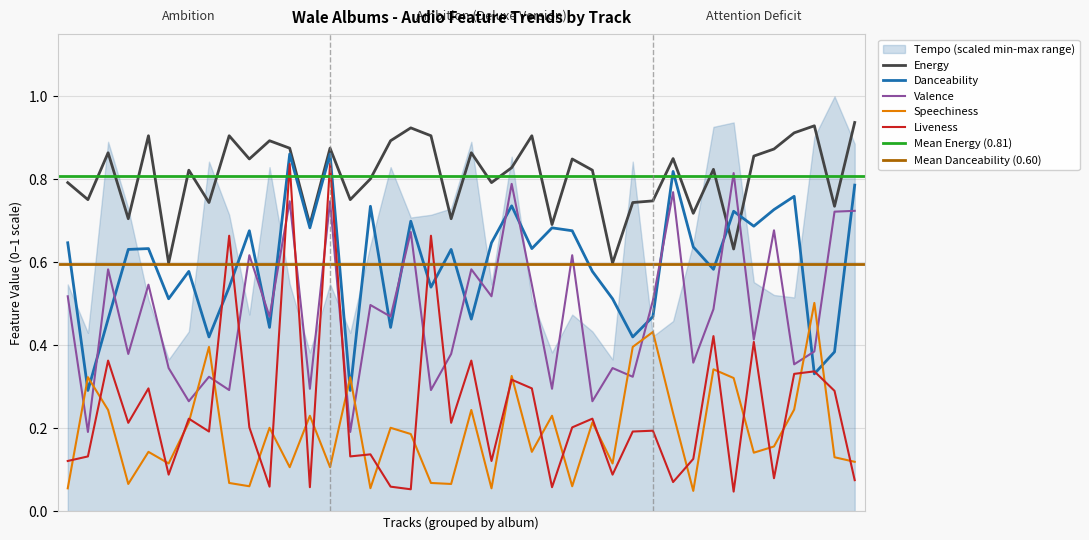

What is the sum of all Liveness values?

9.8